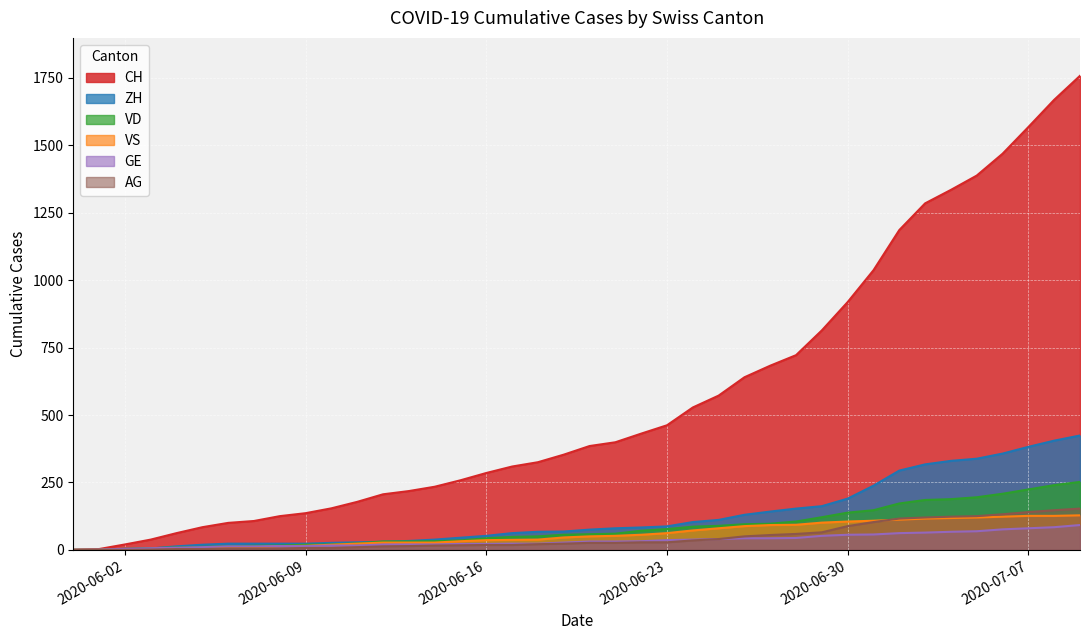

Which label corresponds to the largest value in the chart?

2020-07-09